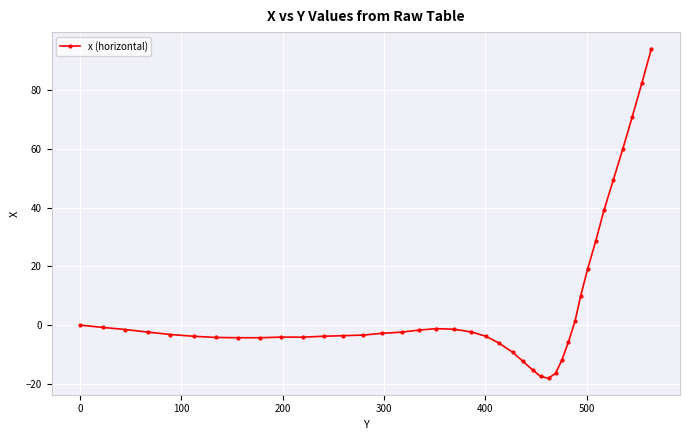

What is the maximum value shown in the chart?

94.2